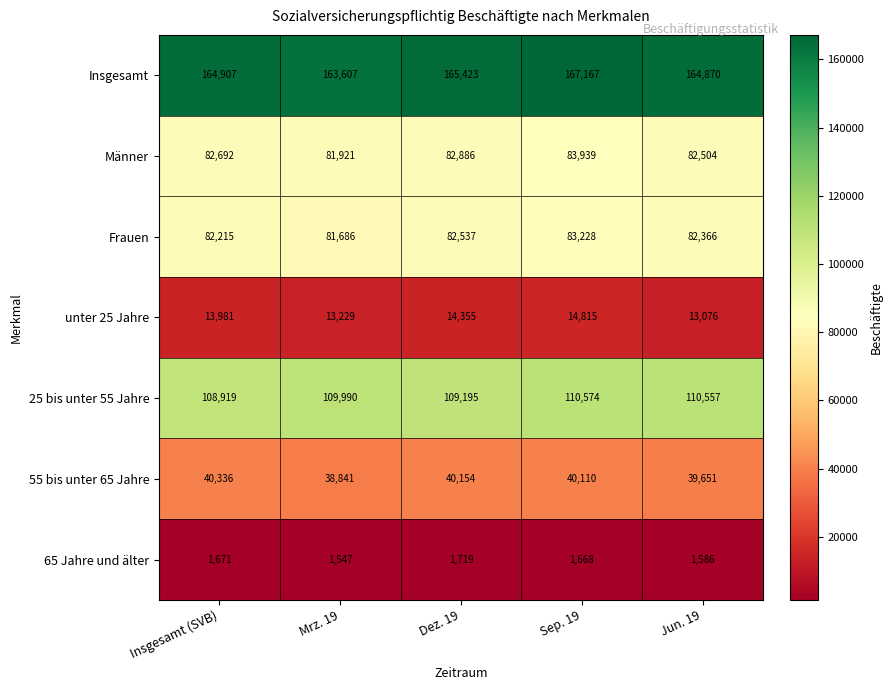

Which label corresponds to the largest value in the chart?

Sep. 19